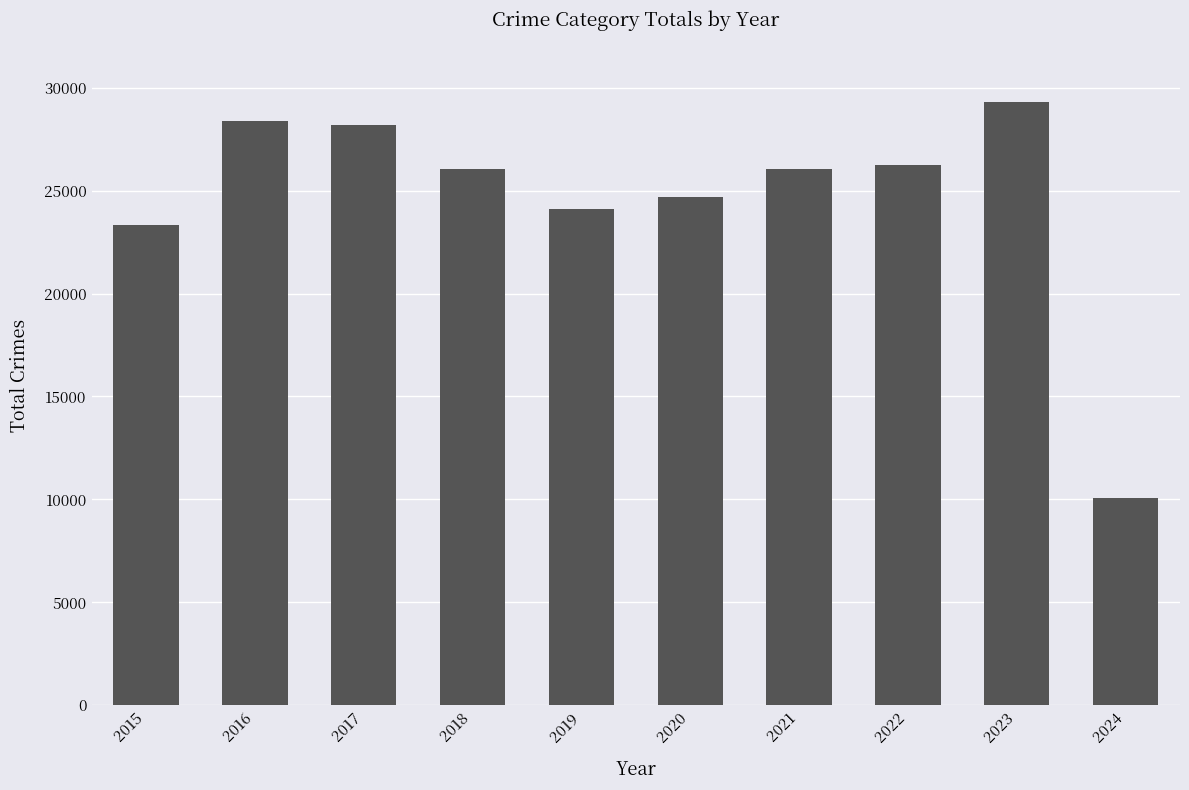

What is the value of the 7th bar from the left?

26040